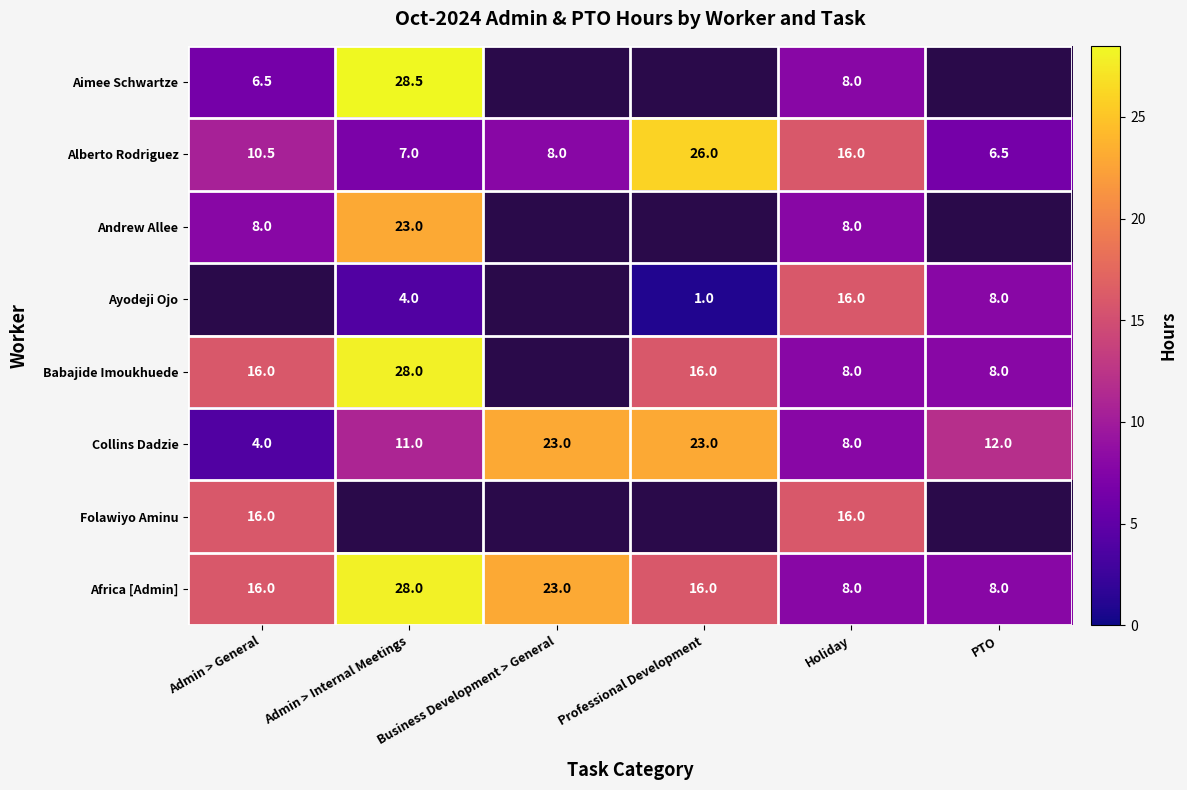

What is the difference between the maximum and minimum values in the Alberto Rodriguez series?

19.5